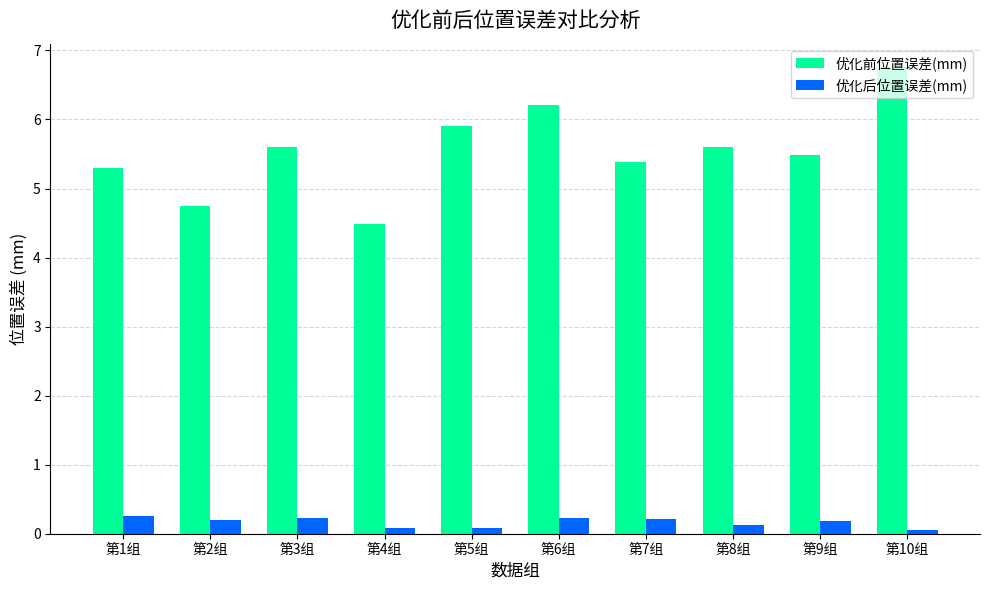

What value does the 优化后位置误差(mm) series have at 第1组?

0.2